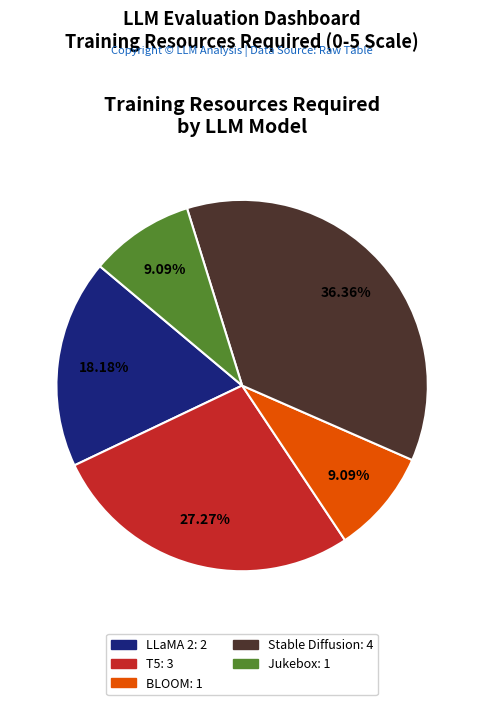

Does any single category account for the majority?

No